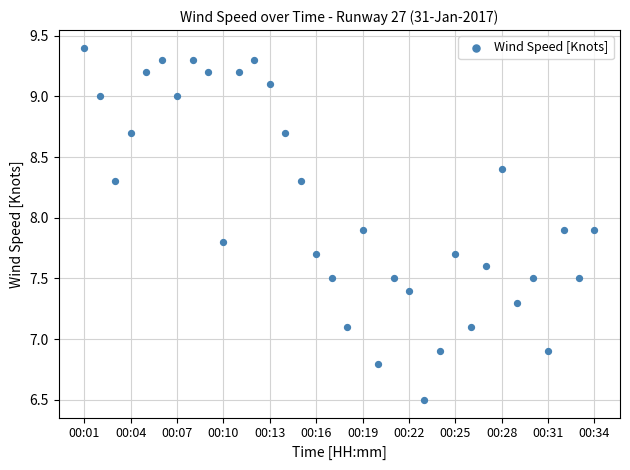

What is the range of Y values (max minus min)?

2.9